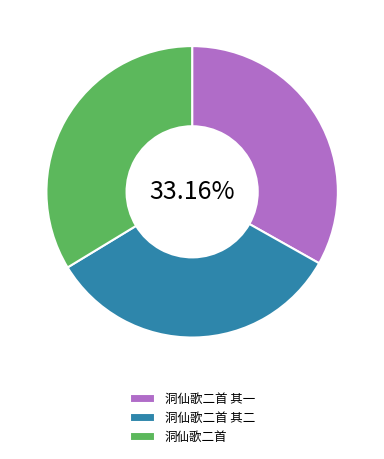

The 洞仙歌二首 slice represents 34% of the pie. True or false?

True